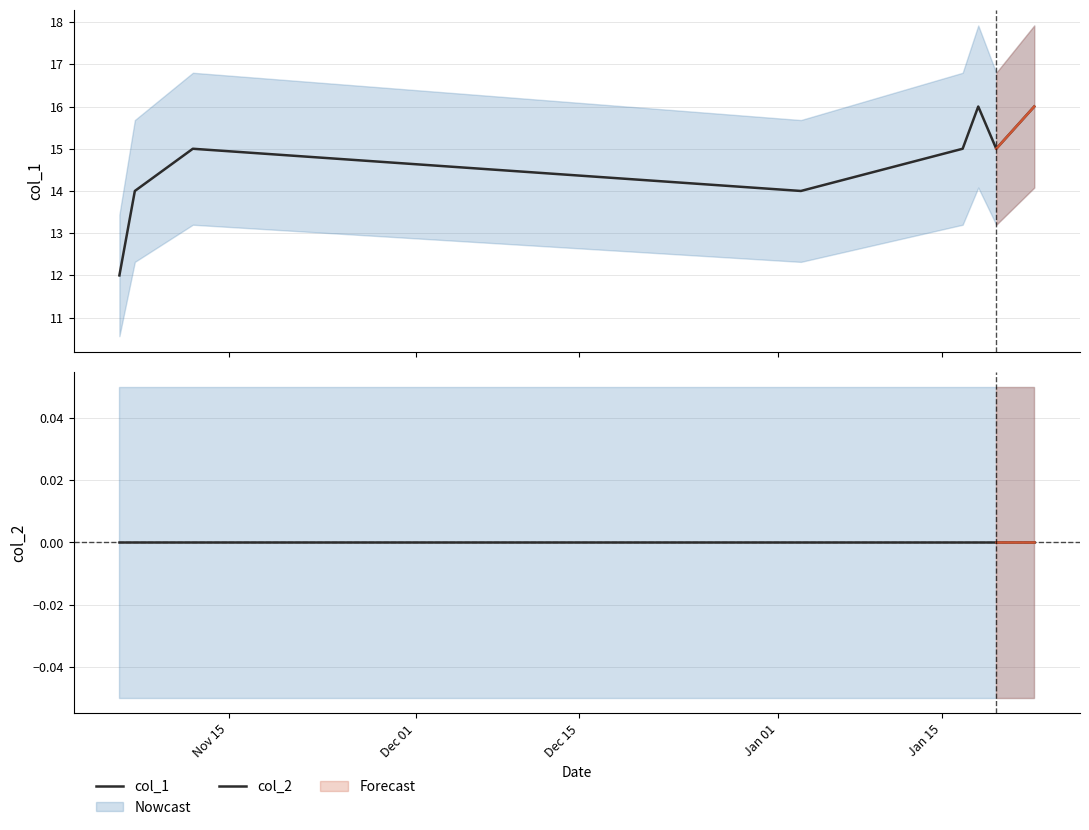

Which series has the widest spread of values?

col_1